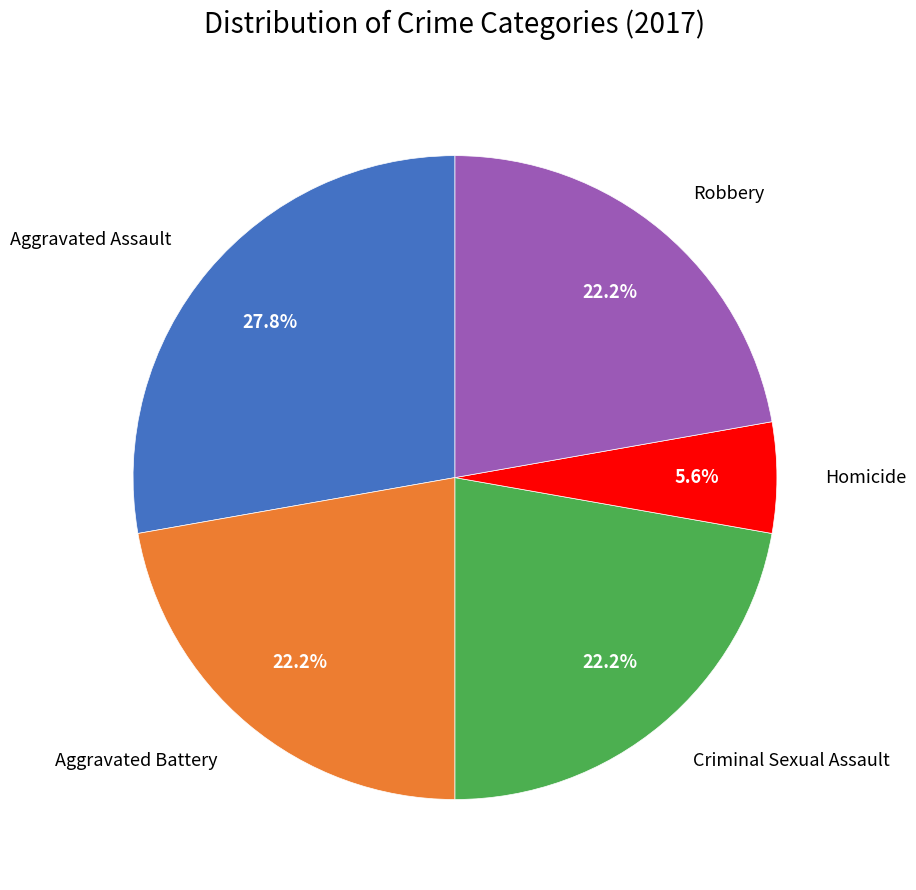

To the nearest percent, what is the difference between the Aggravated Battery and Homicide slice percentages?

17%